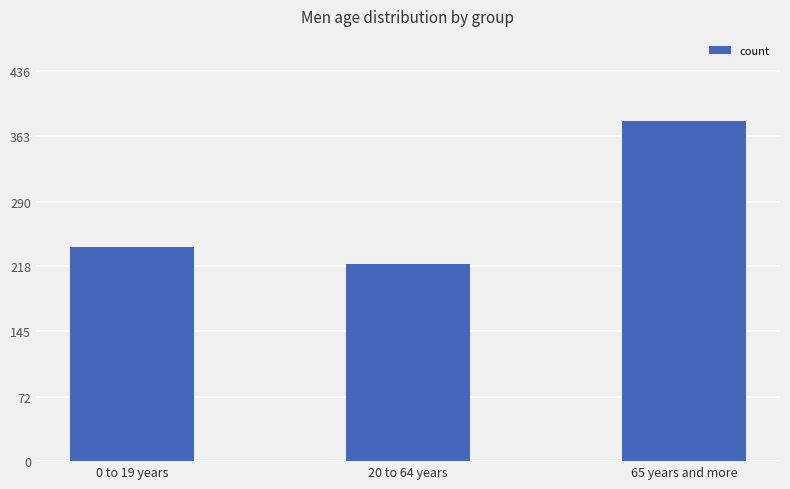

Which has a higher value, 0 to 19 years or 65 years and more?

65 years and more